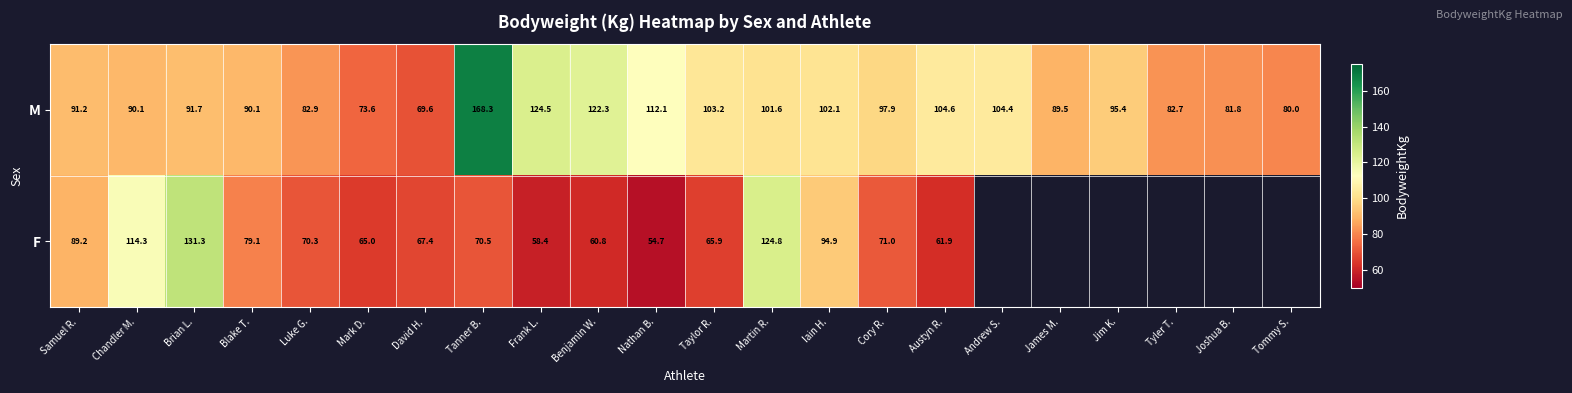

At David H., list the series in order from smallest to largest.

F, M